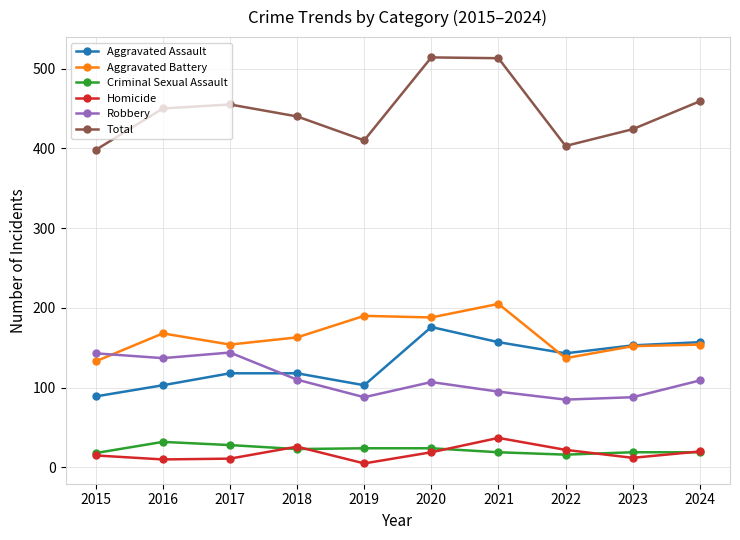

What are all the series names shown in the legend?

Aggravated Assault, Aggravated Battery, Criminal Sexual Assault, Homicide, Robbery, Total